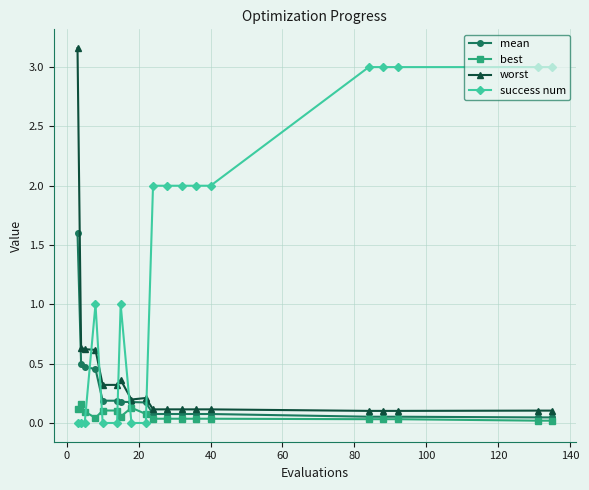

List the series in order of their peak value, highest first.

worst, success num, mean, best